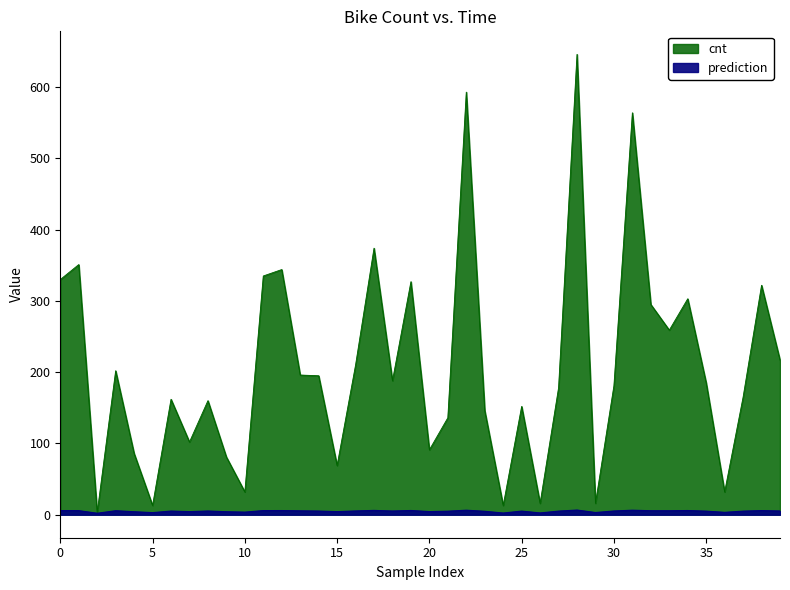

How many lines are shown in the chart?

2